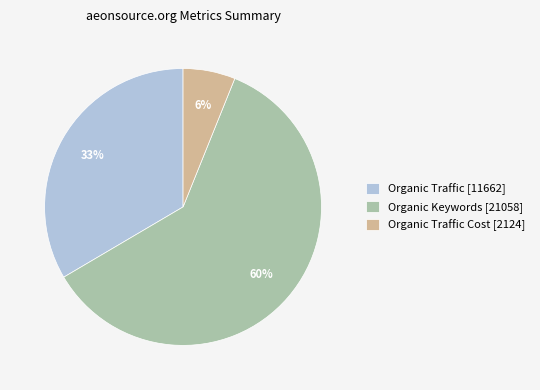

Which slice represents more than half of the pie?

Organic Keywords [21058]